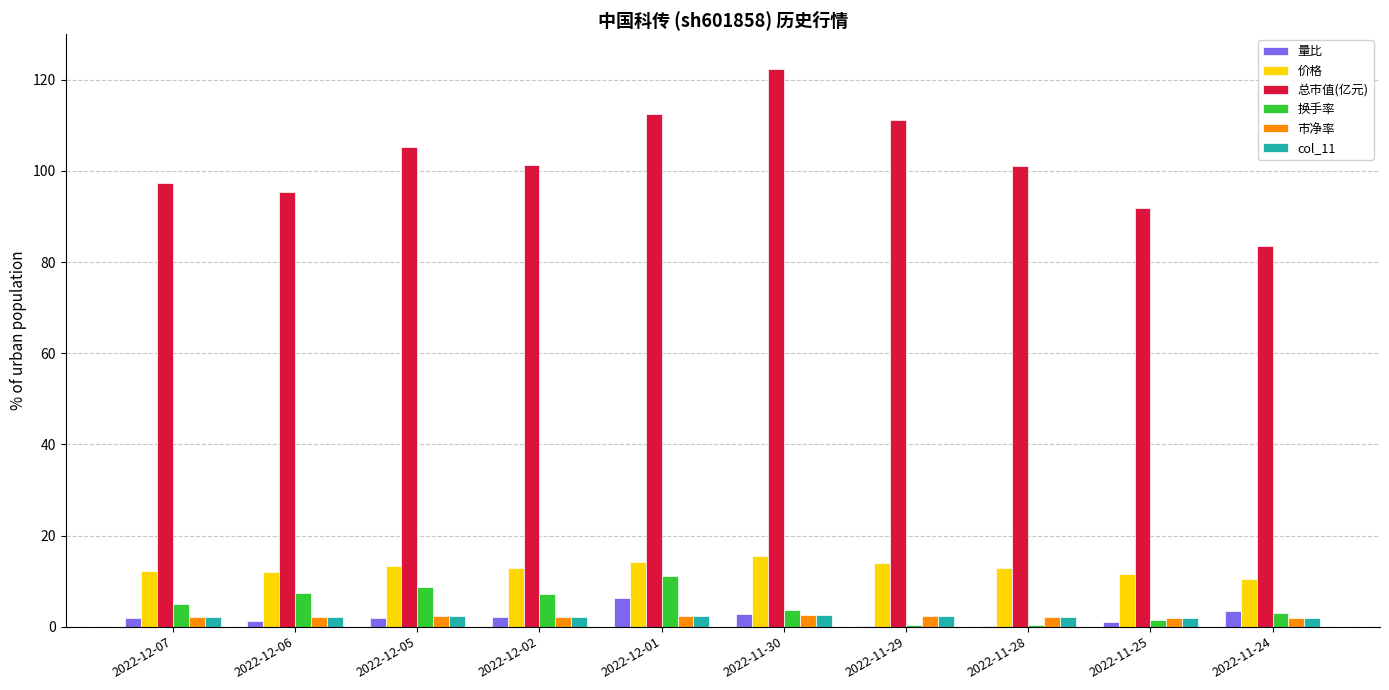

The col_11 series shows 2.0 at 2022-11-25. True or false?

True